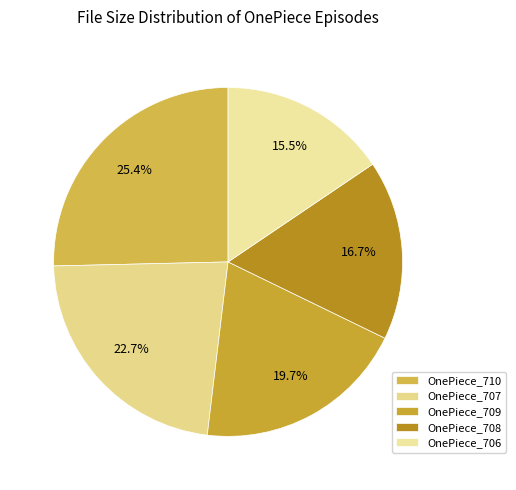

To the nearest percent, what is the difference between the largest and smallest slice percentages?

10%